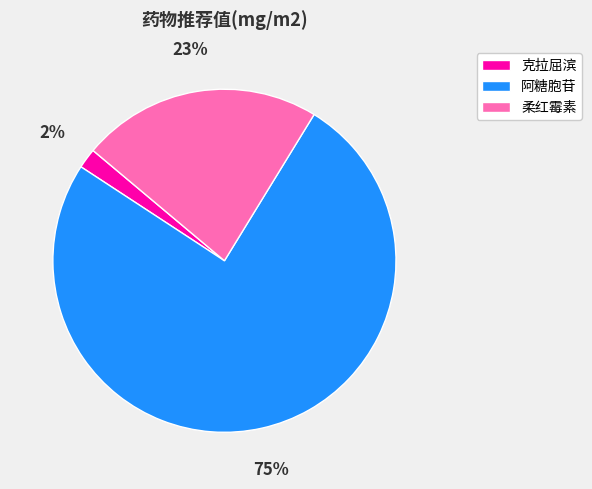

Do 克拉屈滨 and 阿糖胞苷 together represent more than half of the pie?

Yes